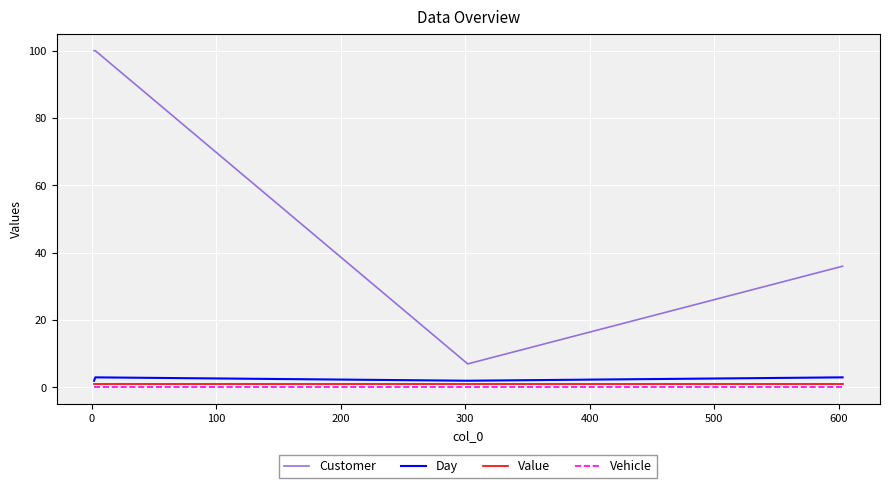

Which series has the widest spread of values?

Customer